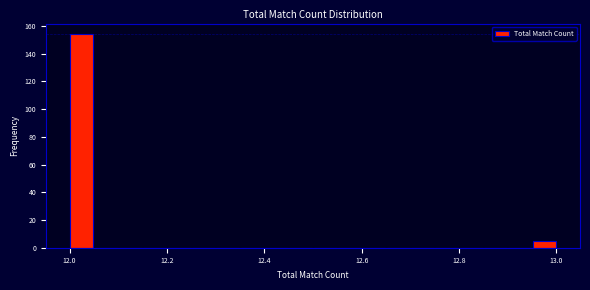

Read against the x-axis, roughly where is the centre of the tallest bar?

12.02